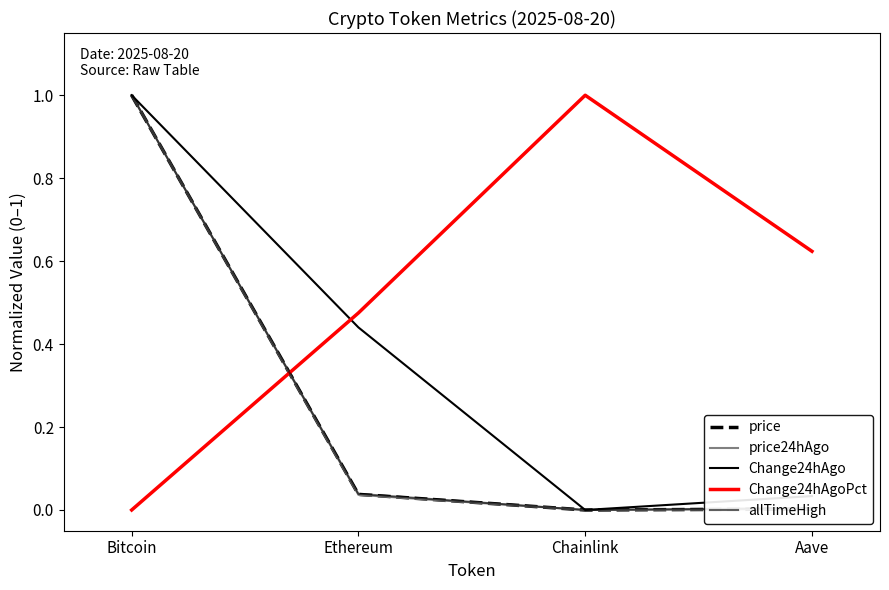

Reading right to left, extract all data points from this chart.

price: 0.0	0.0	0.0	1.0
price24hAgo: 0.0	0.0	0.0	1.0
Change24hAgo: 0.0	0.0	0.4	1.0
Change24hAgoPct: 0.6	1.0	0.5	0.0
allTimeHigh: 0.0	0.0	0.0	1.0